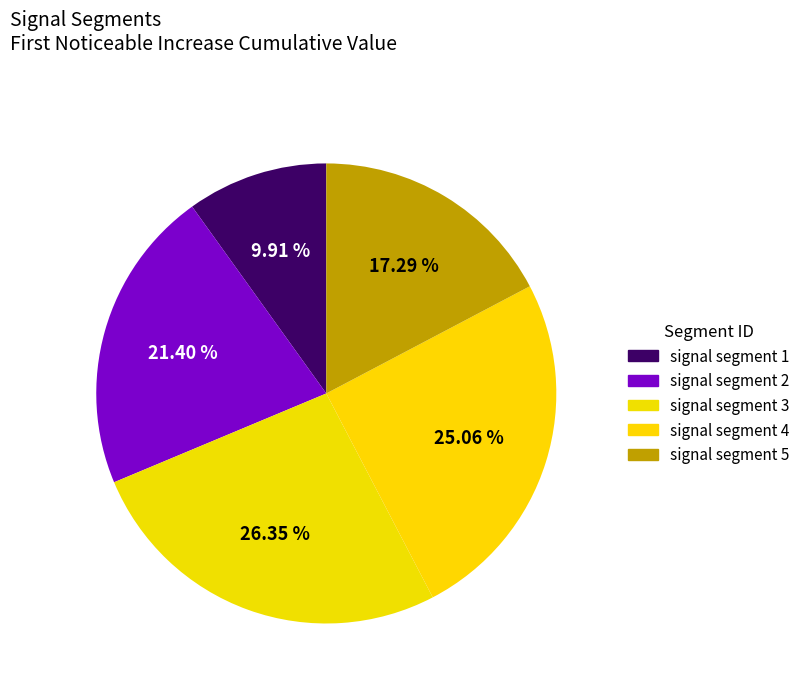

Which category has the smallest portion of the pie?

signal segment 1